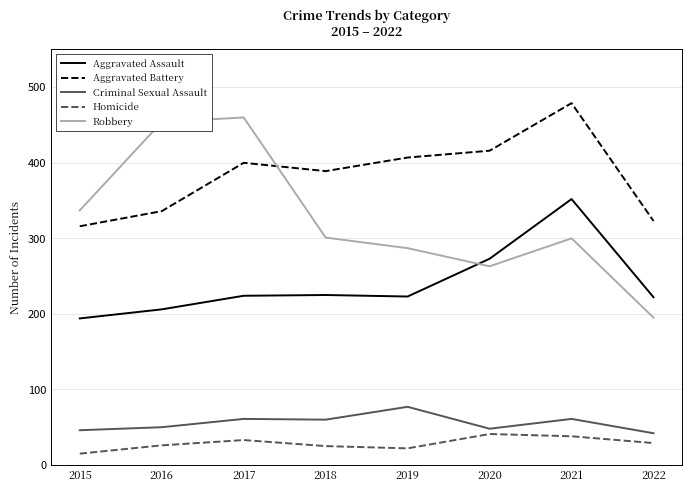

Which category has the lowest value across all series?

2015